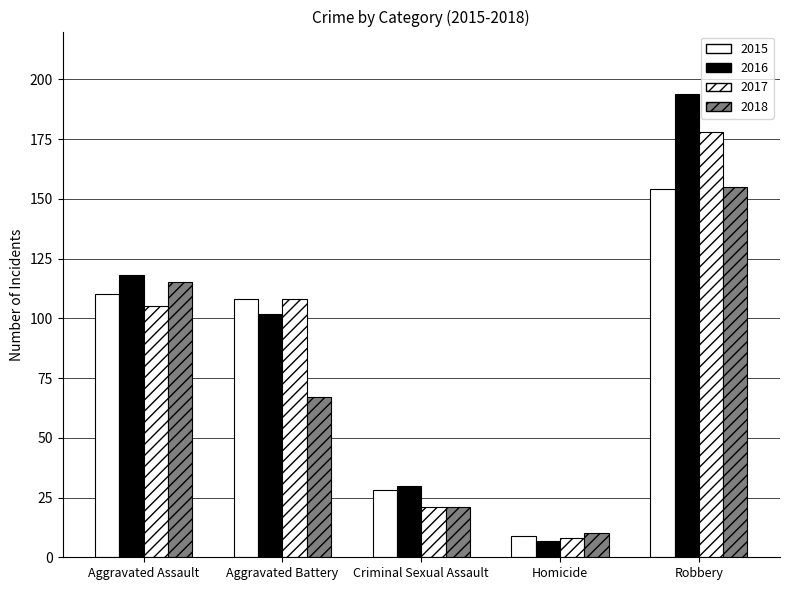

Are the bars grouped side by side (vs. stacked)?

Yes